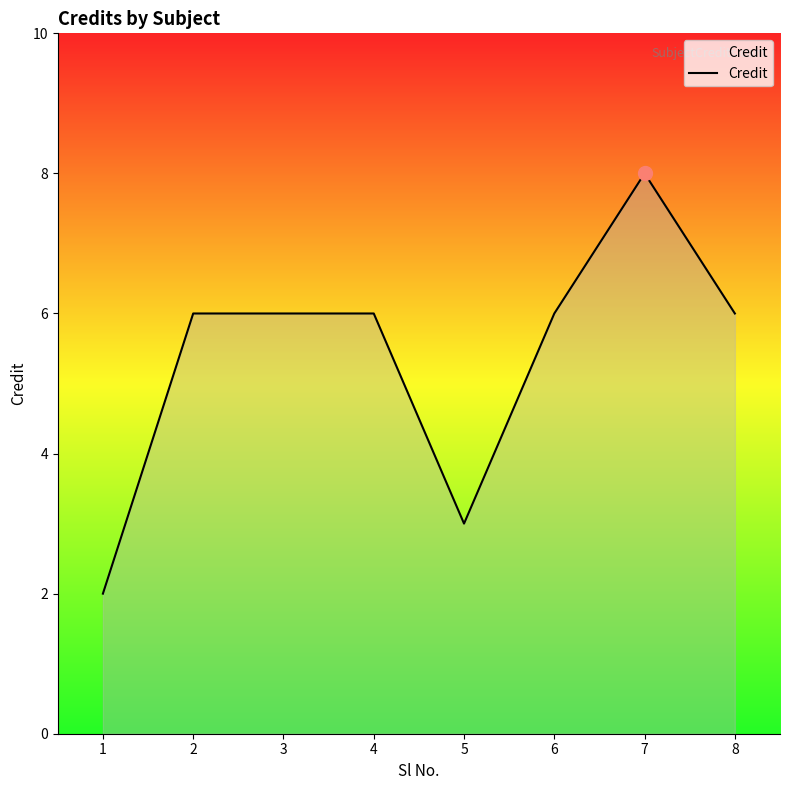

What is the ratio of the value at 5 to the value at 8?

0.5